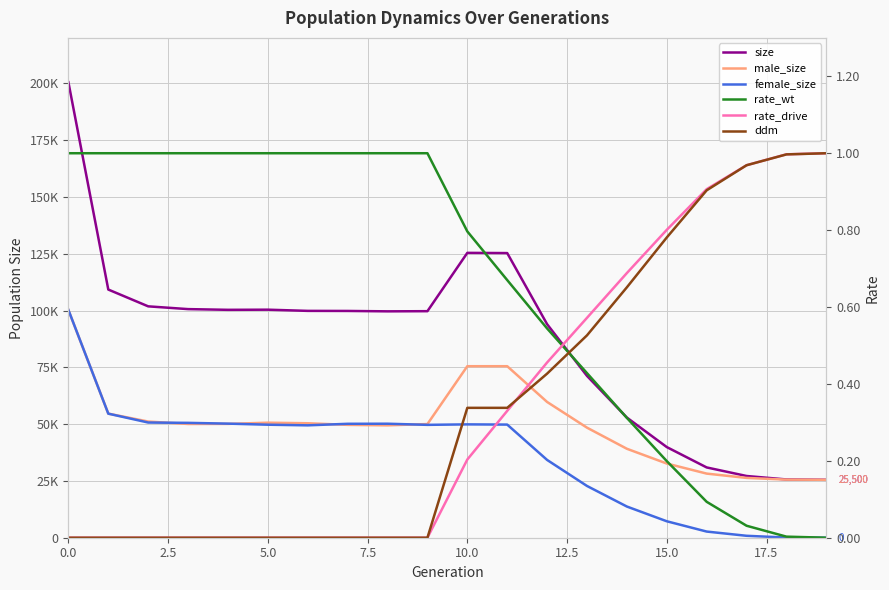

What is the greatest value displayed?

200489.0